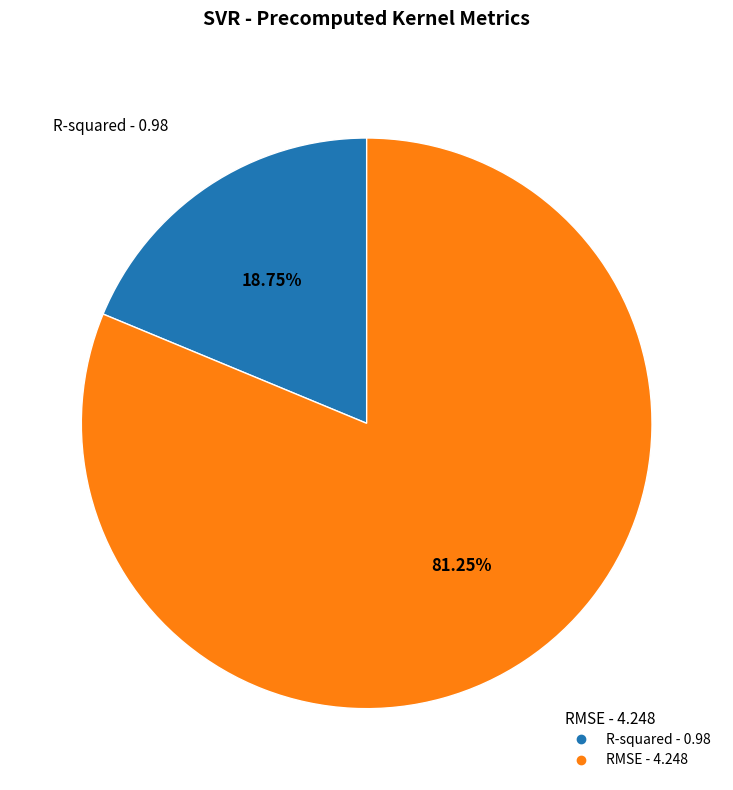

Which has a higher value, RMSE or R-squared?

RMSE